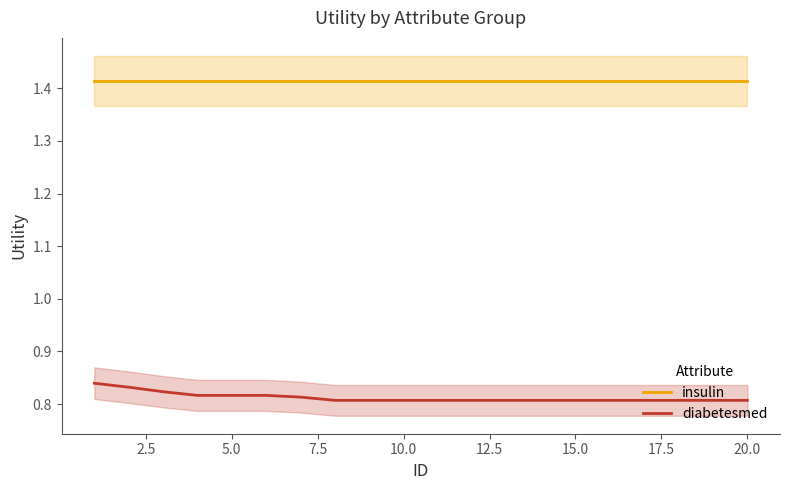

True or false: insulin has more than 1 points higher than both neighbors.

False